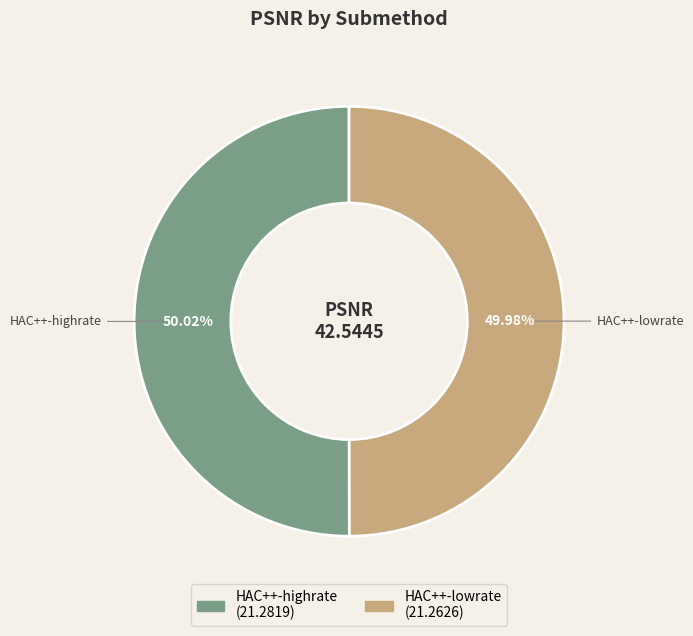

True or false: HAC++-lowrate accounts for 41% of the total.

False